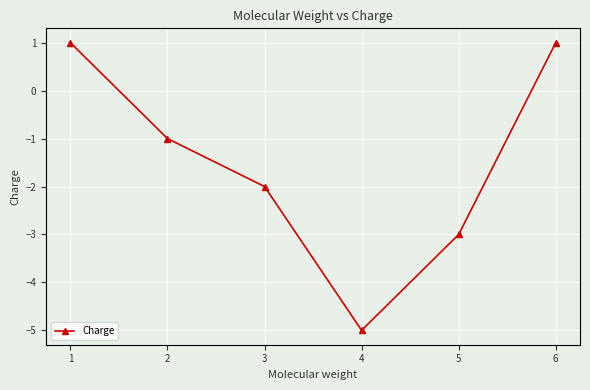

True or false: the data has more than 0 interior local peaks.

False